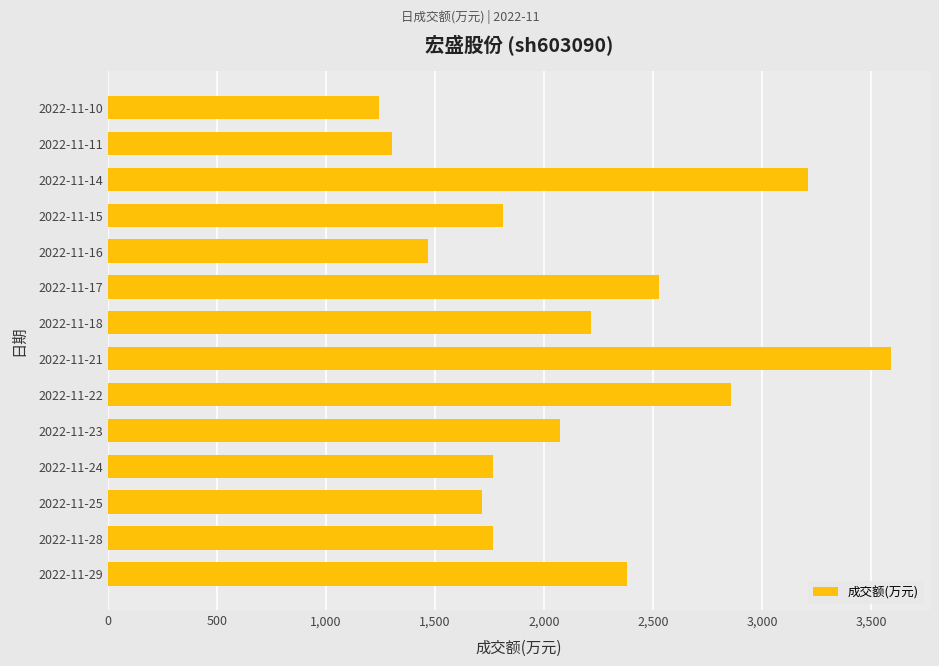

Approximately how many times larger is the value at 2022-11-21 compared to 2022-11-15?

2.0